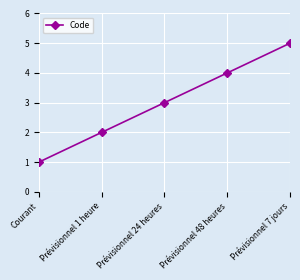

What is the maximum value shown in the chart?

5